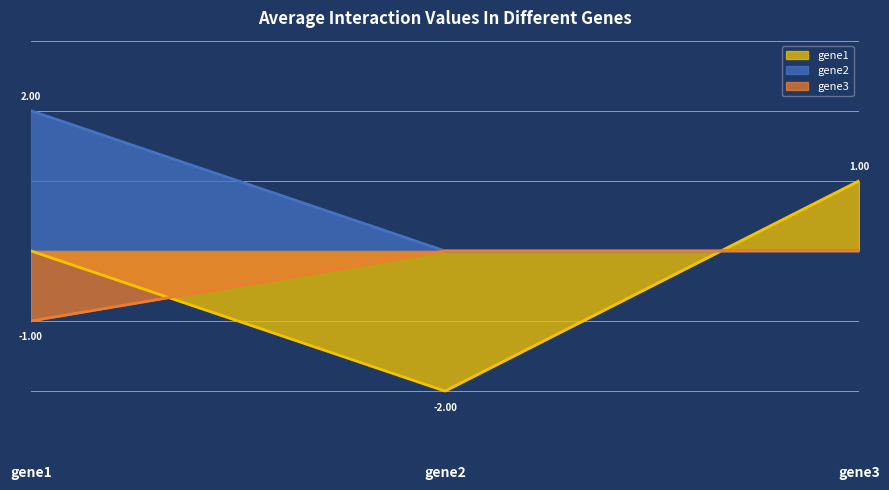

True or false: gene2 has a value of 0.0 at gene2.

True